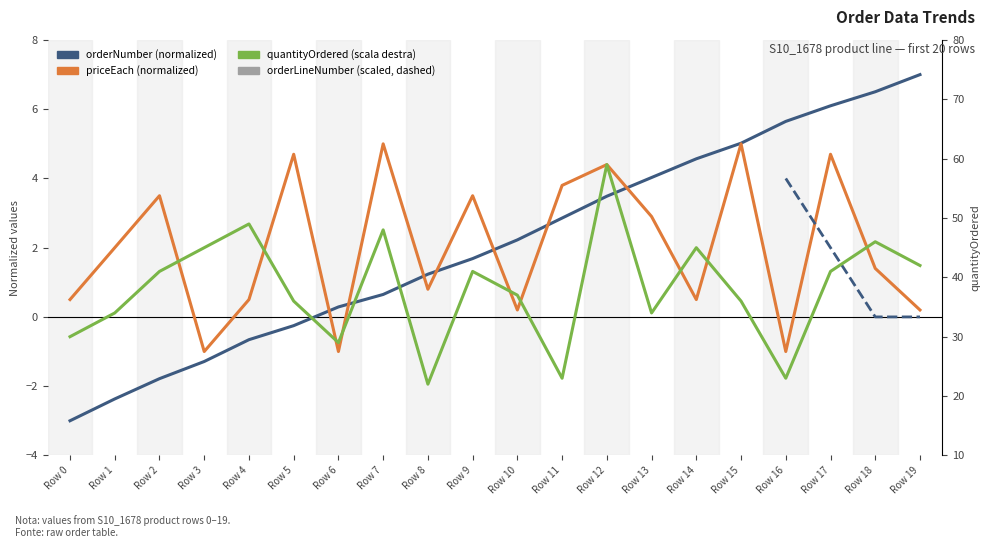

What is the difference between the highest and lowest values at Row 9?

39.3